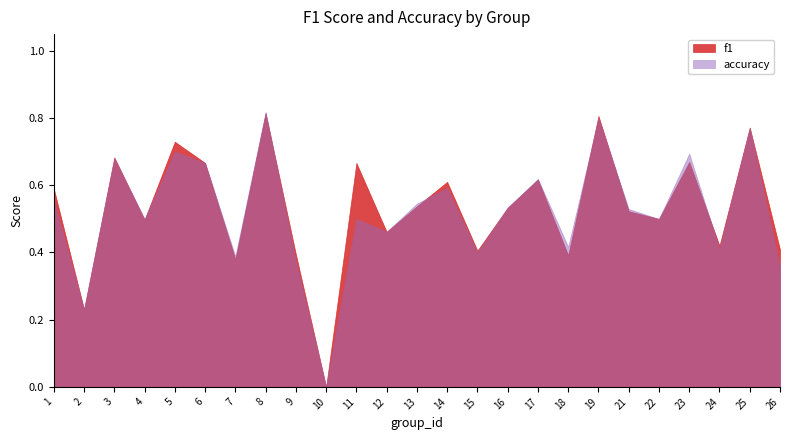

At 25, list the series in order from largest to smallest.

f1, accuracy